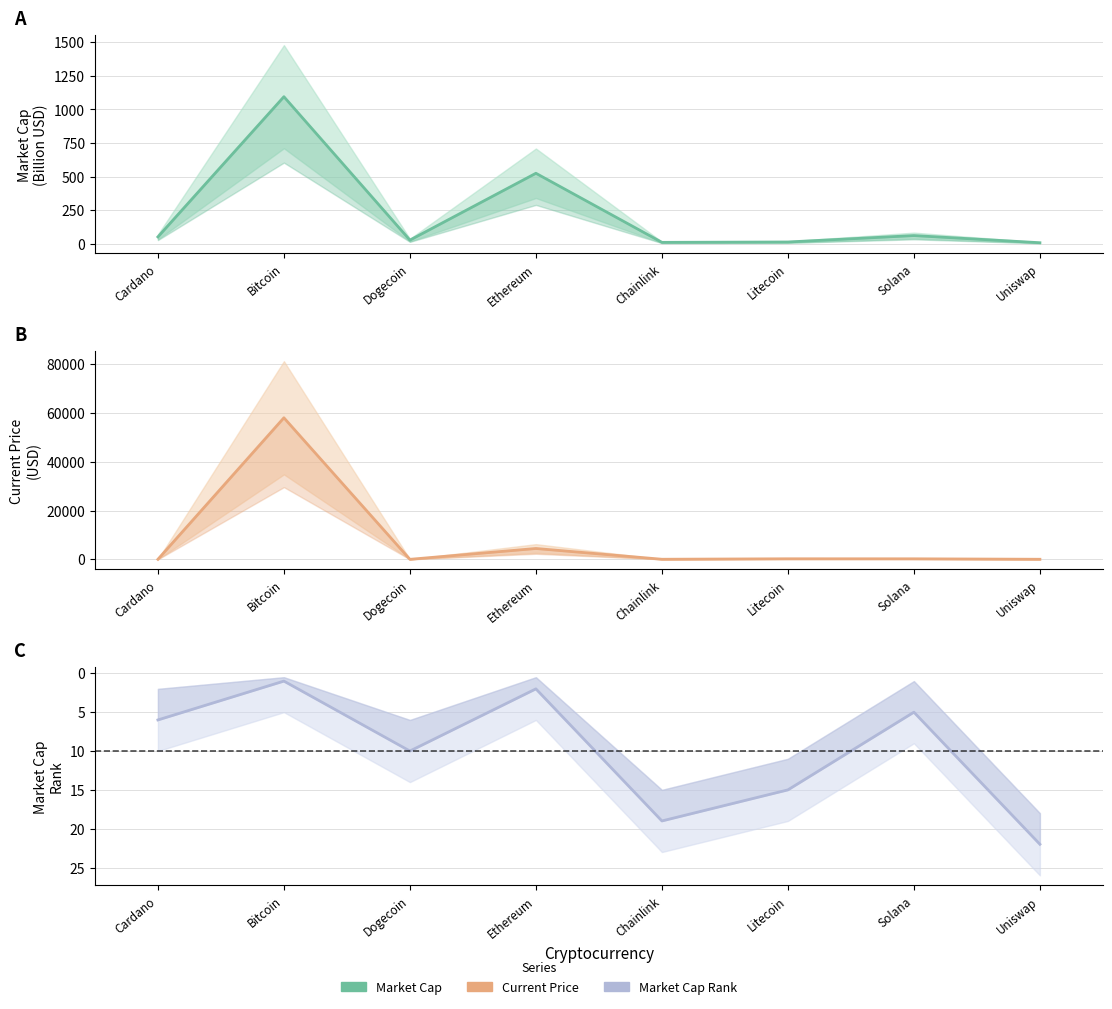

How many times do Market Cap (B USD) and Market Cap Rank cross each other?

3